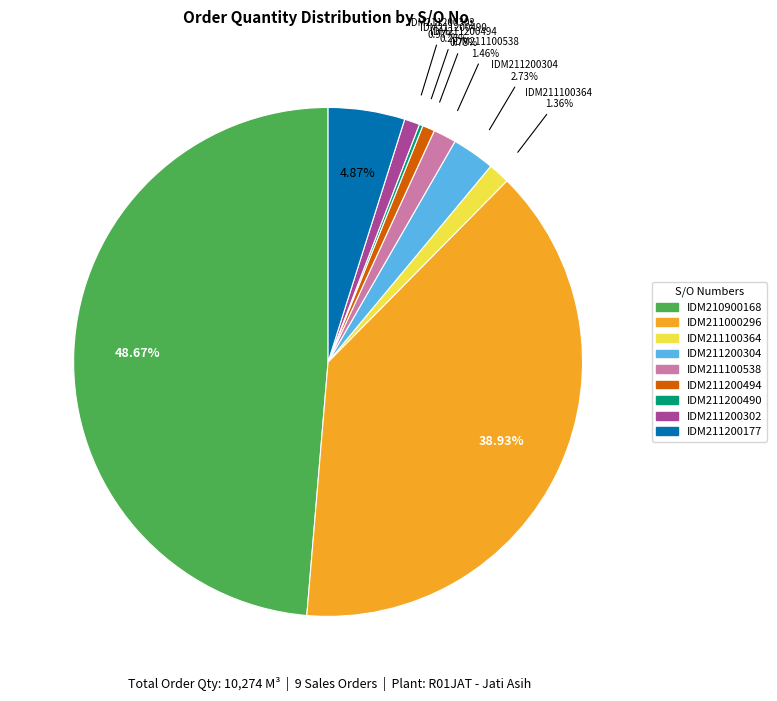

Does IDM211200494 account for over 50% of the chart?

No